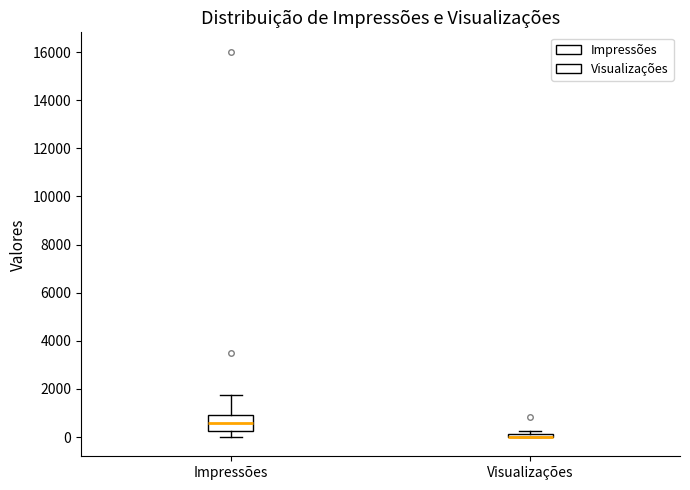

Which box is the tallest, from its lower edge to its upper edge?

Impressões